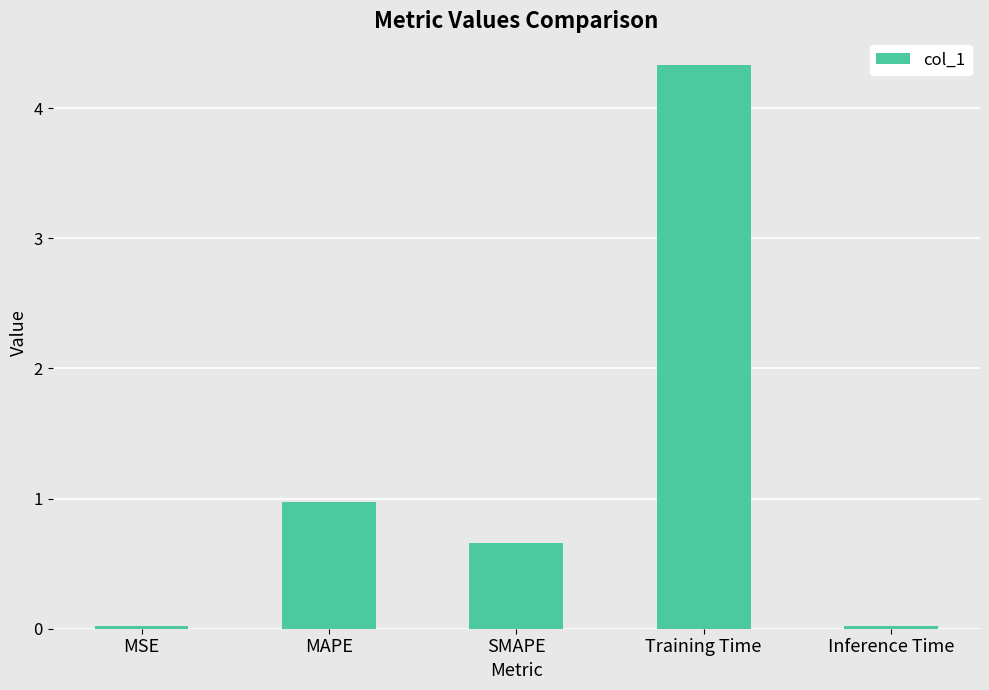

Is it true that the value at MAPE is 1.0?

True